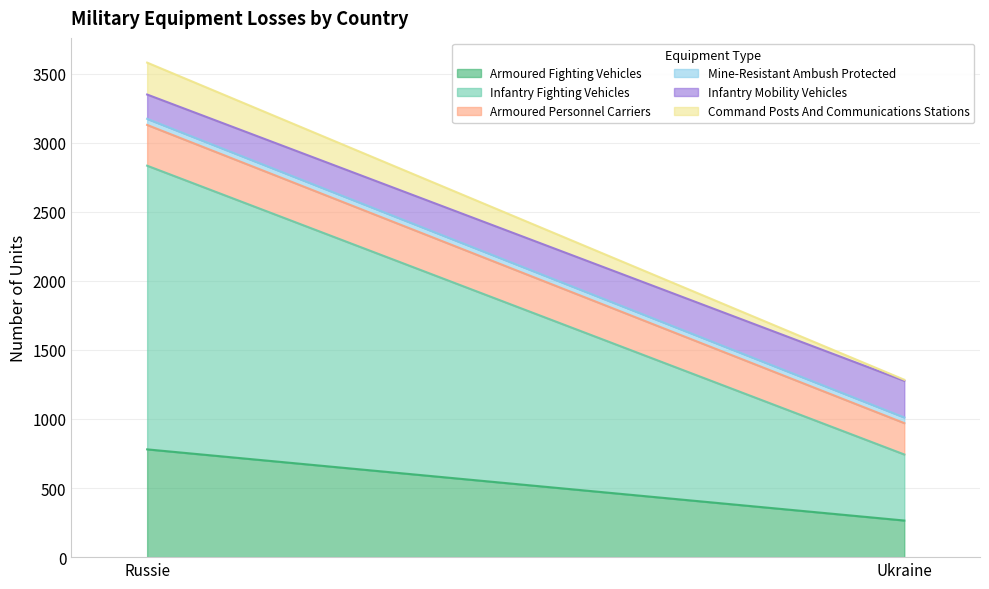

What is the highest value of the Infantry Fighting Vehicles series?

2053